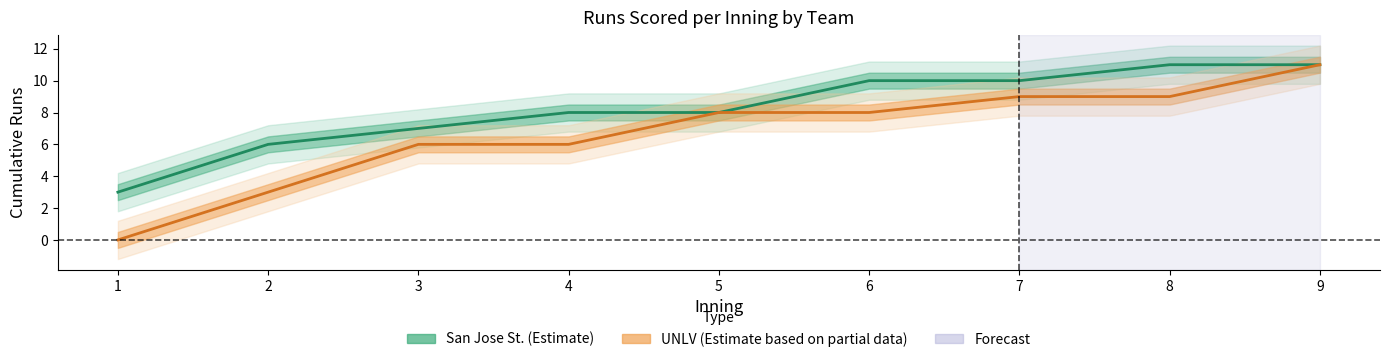

Read the San Jose St. value at 7.

10